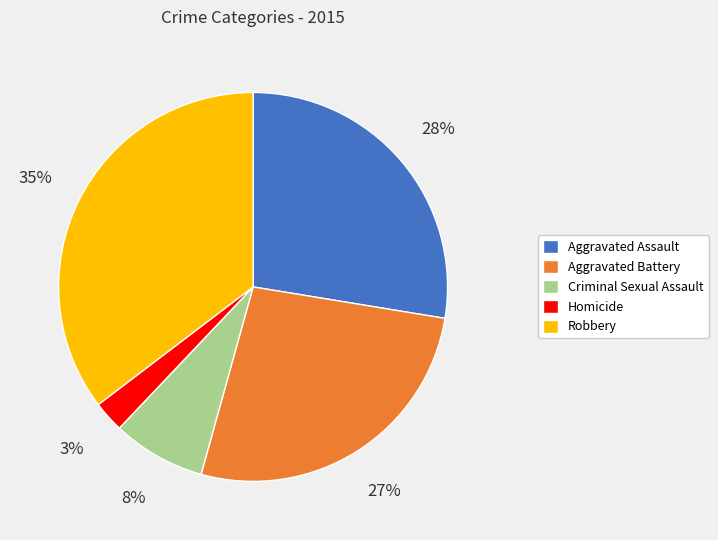

Which has a higher value, Criminal Sexual Assault or Robbery?

Robbery